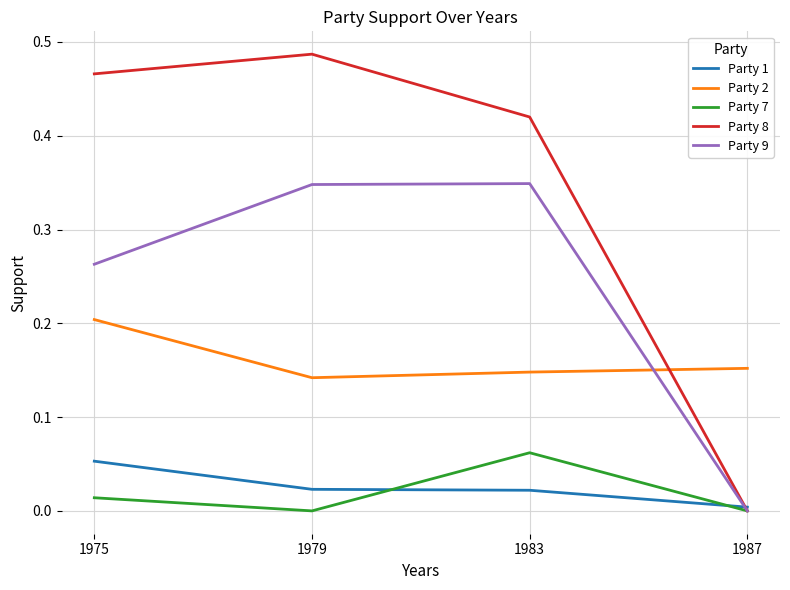

In Party 7, how many points are lower than both neighbors (excluding endpoints)?

1